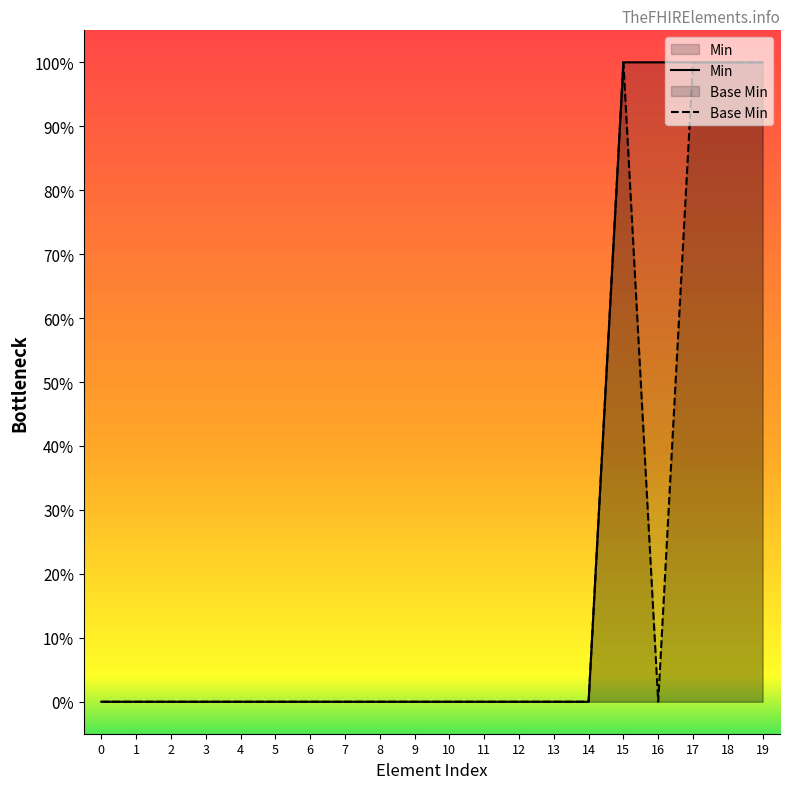

Does the chart display data point markers on the line(s)?

No